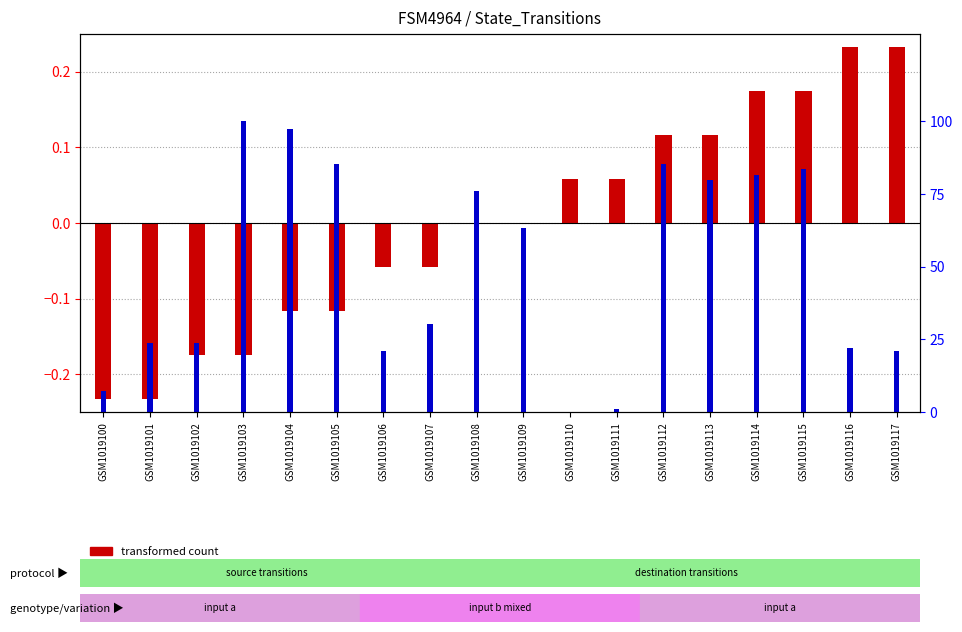

Which label corresponds to the largest value in the chart?

GSM1019103